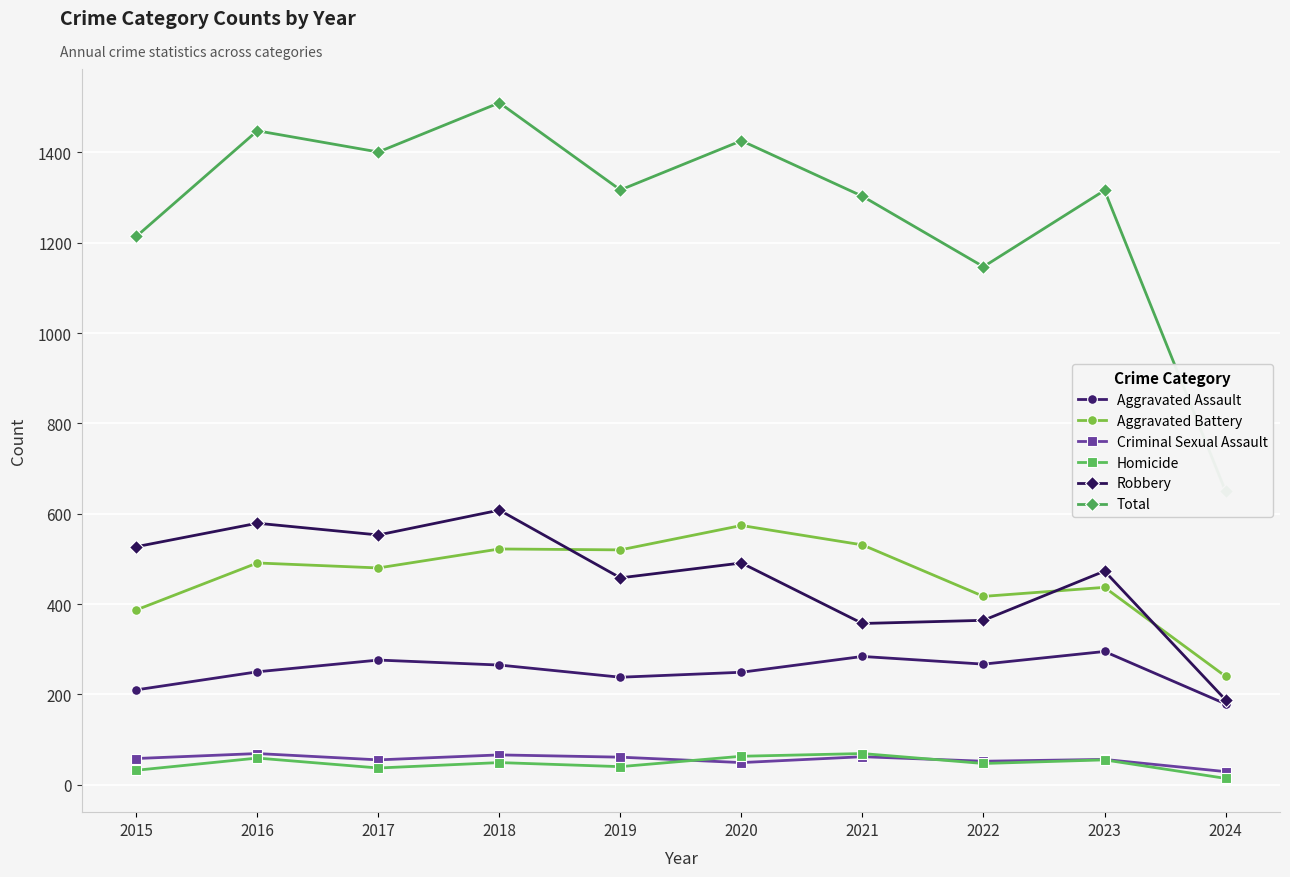

What is the difference between the maximum and minimum values in the Total series?

860